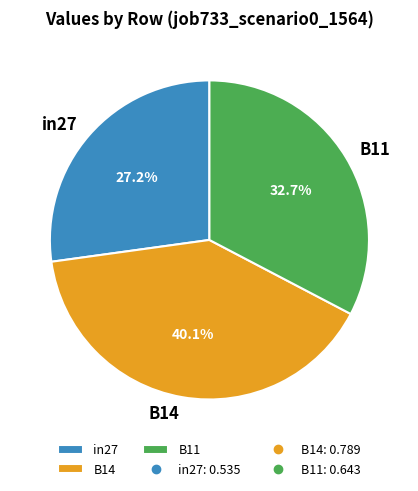

Does any single category account for the majority?

No